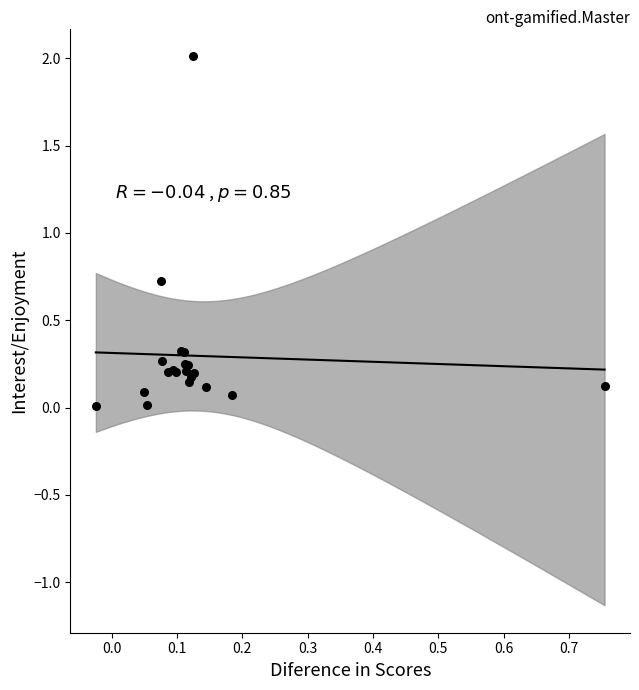

What Y value in the scatter plot is closest to 1?

0.7